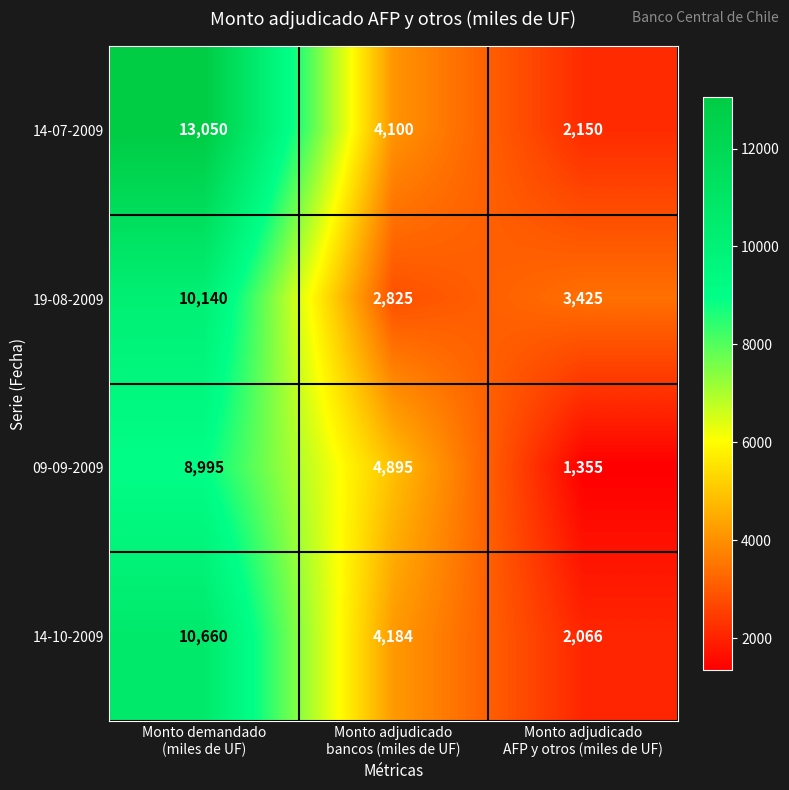

What is the difference between the maximum and second lowest values in the 19-08-2009 series?

6715